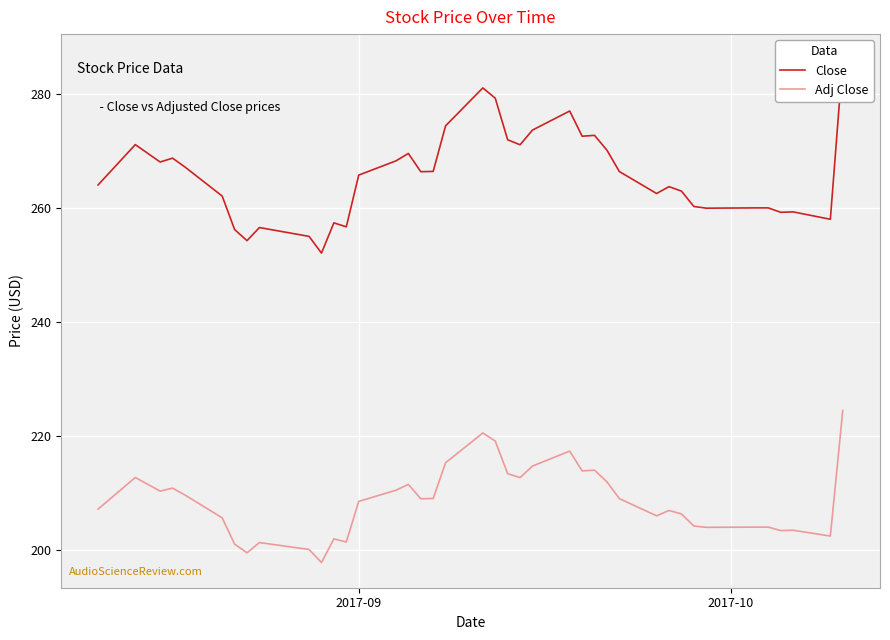

What is the minimum value for Adj Close?

197.8